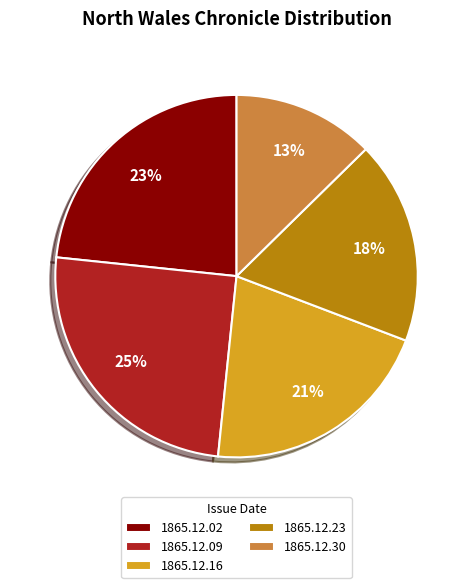

Do 1865.12.16 and 1865.12.09 together represent more than half of the pie?

No